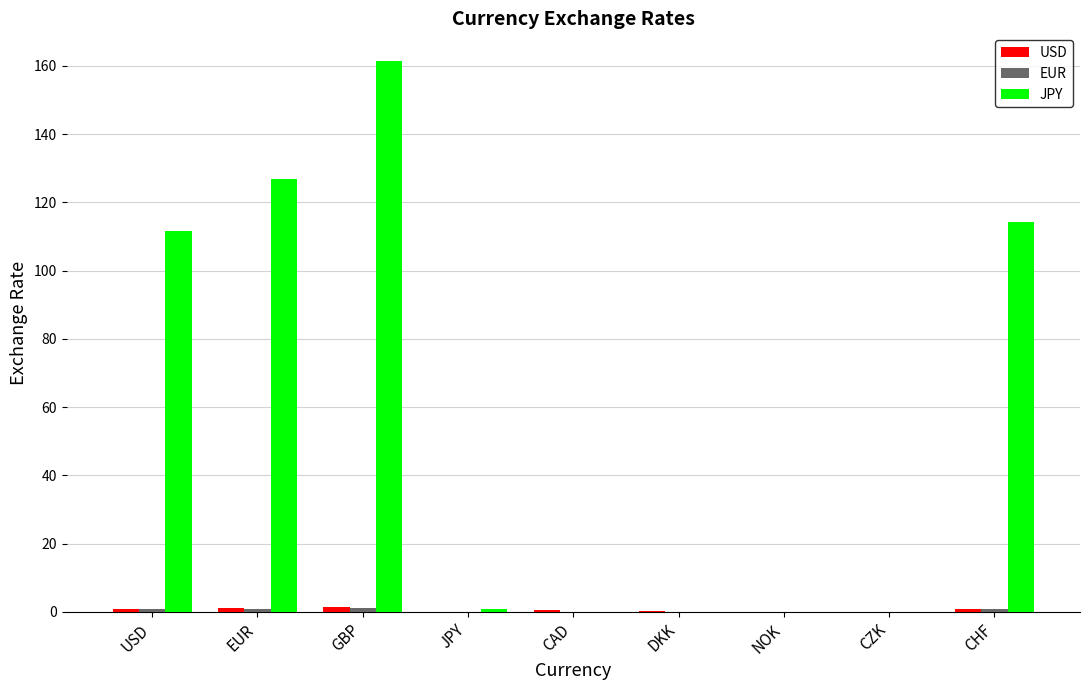

Which label corresponds to the largest value in the chart?

GBP